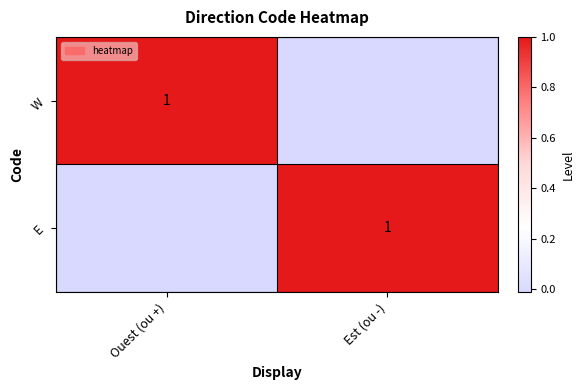

The W series shows 1 at Ouest (ou +). True or false?

True